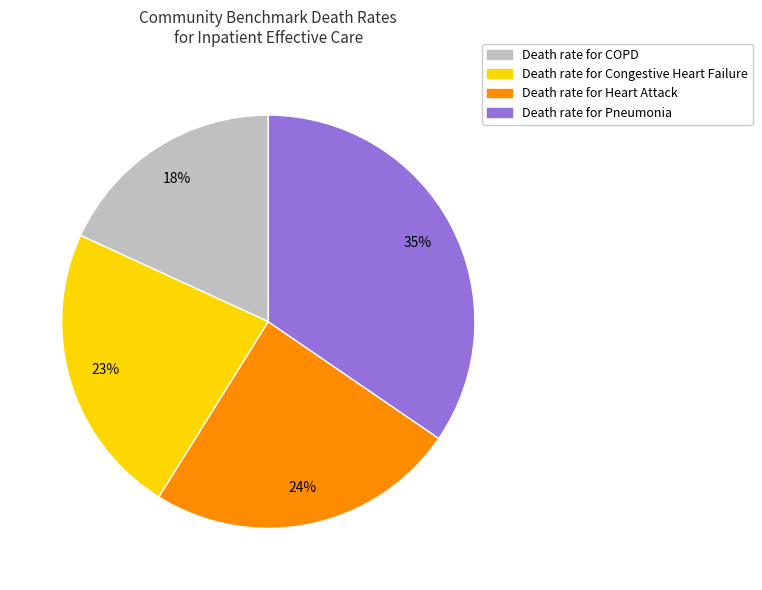

Is there a majority slice in this chart?

No